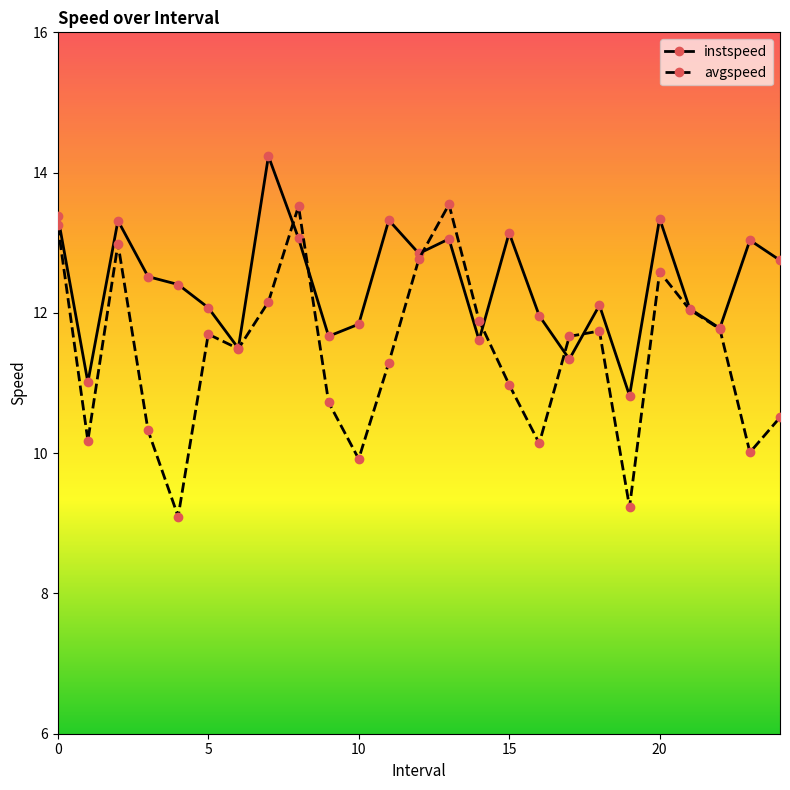

True or false: instspeed has more than 1 interior local peaks.

True